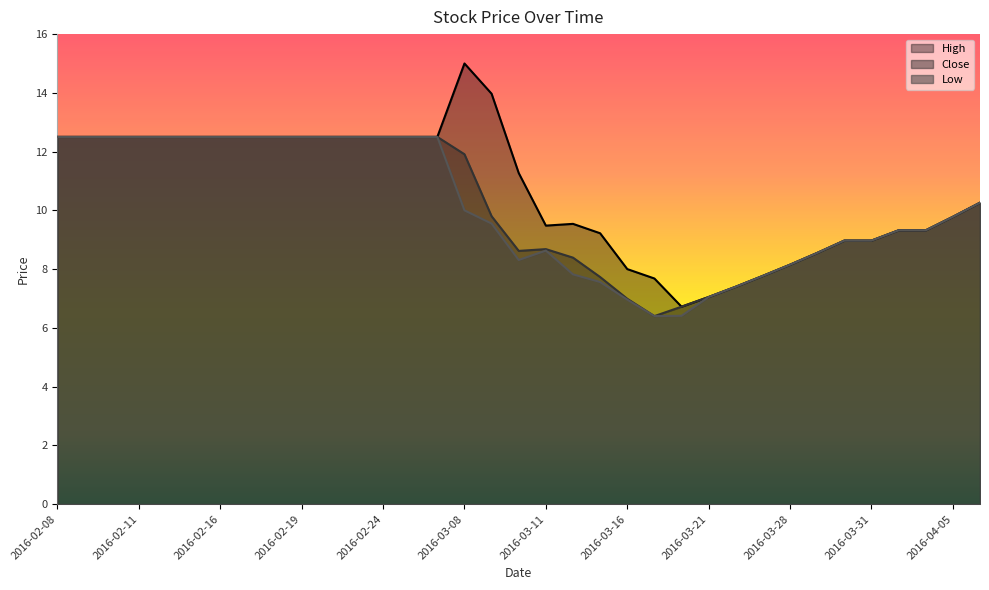

Does the chart display data point markers on the line(s)?

No